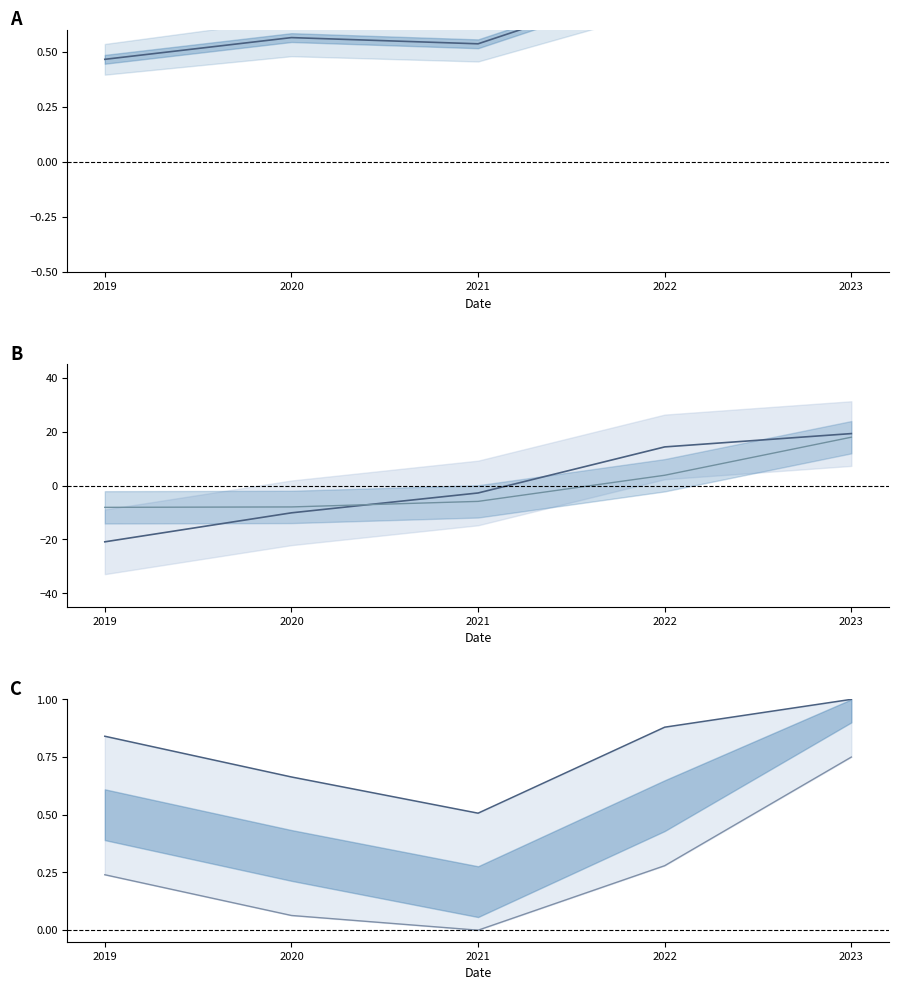

Reading left to right, extract all data points from this chart.

영업이익: 2019=0.5	2020=0.6	2021=0.5	2022=0.8	2023=1.0
자산총계: 2019=-20.9	2020=-10.1	2021=-2.7	2022=14.4	2023=19.3
매출액: 2019=-8.1	2020=-7.9	2021=-5.9	2022=3.9	2023=18.0
당기순이익 upper: 2019=0.8	2020=0.7	2021=0.5	2022=0.9	2023=1.0
당기순이익 lower: 2019=0.2	2020=0.1	2021=0.0	2022=0.3	2023=0.8